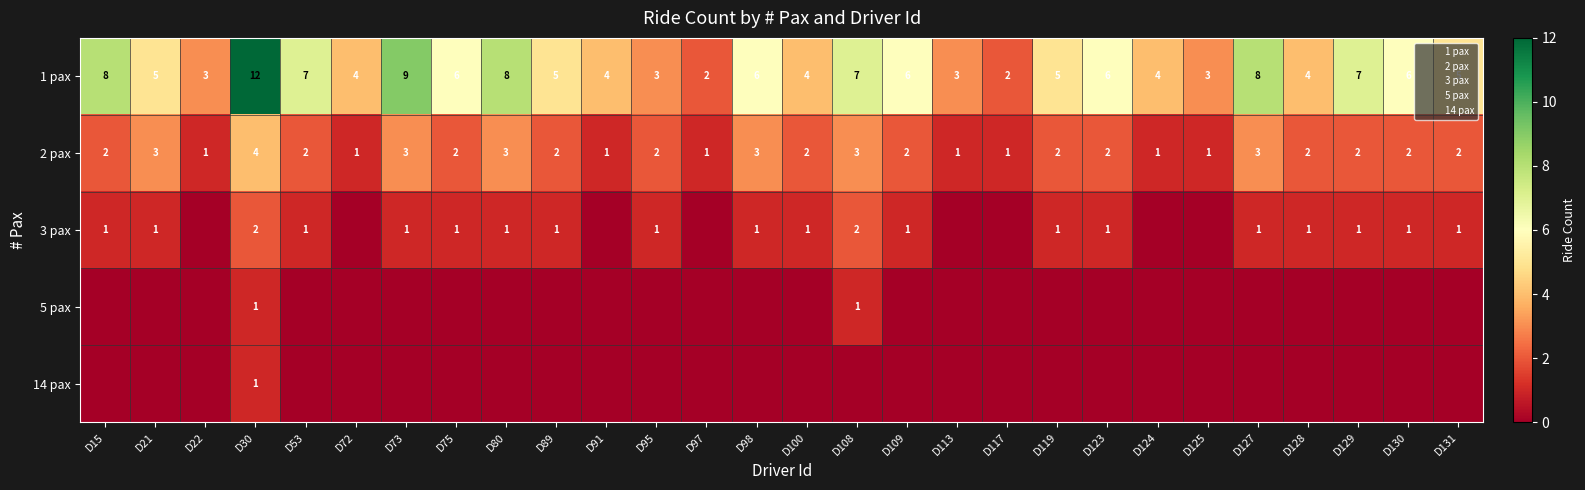

Rank the categories by 14 pax value from lowest to highest.

D15, D21, D22, D53, D72, D73, D75, D80, D89, D91, D95, D97, D98, D100, D108, D109, D113, D117, D119, D123, D124, D125, D127, D128, D129, D130, D131, D30